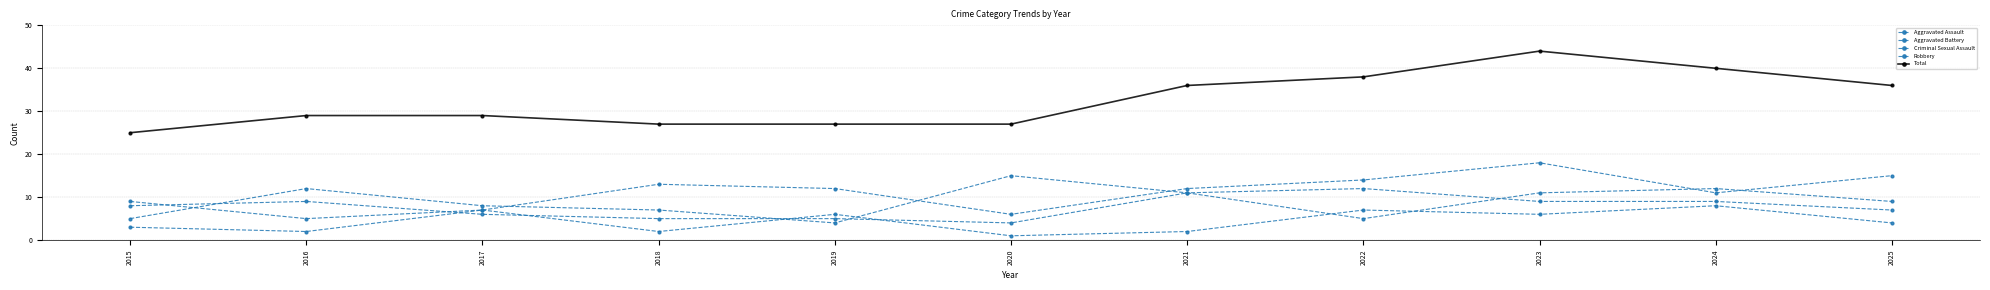

What is the value of the Robbery point at the 11th from the left?

7